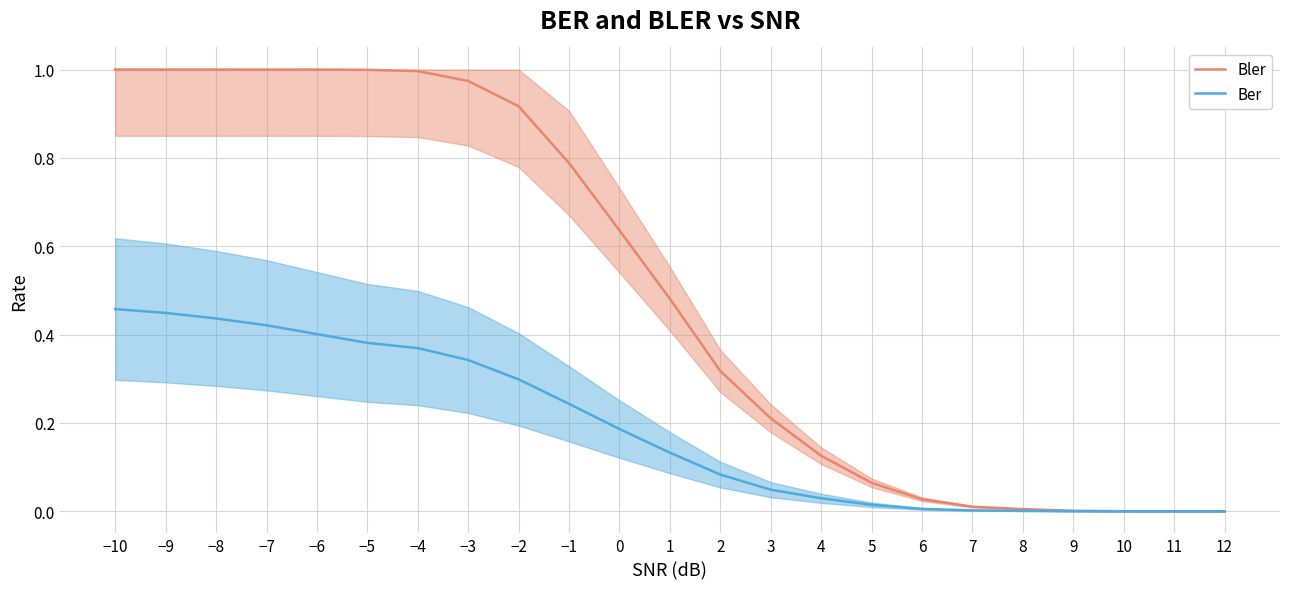

True or false: Ber has more than 1 points higher than both neighbors.

False